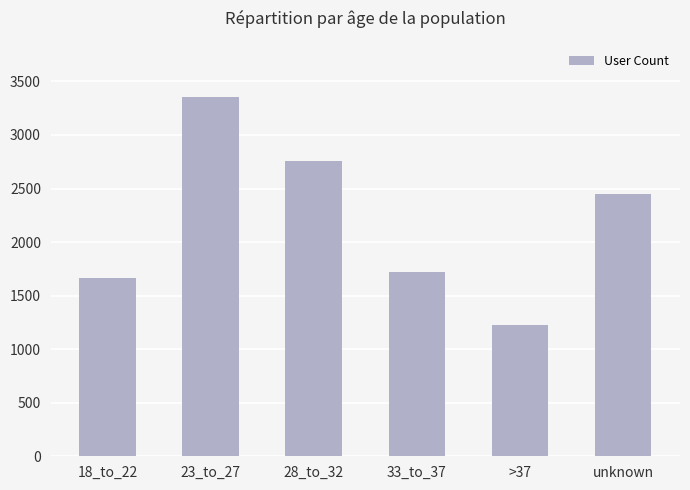

How many data points are less than 2452?

3